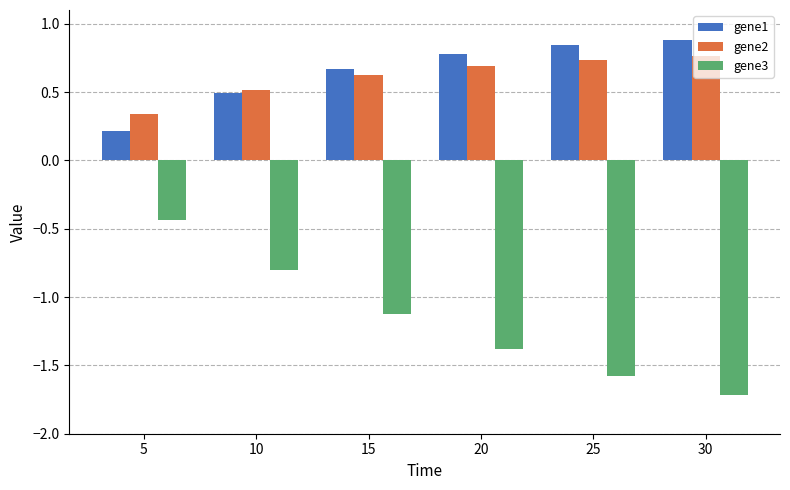

What are all the series names shown in the legend?

gene1, gene2, gene3